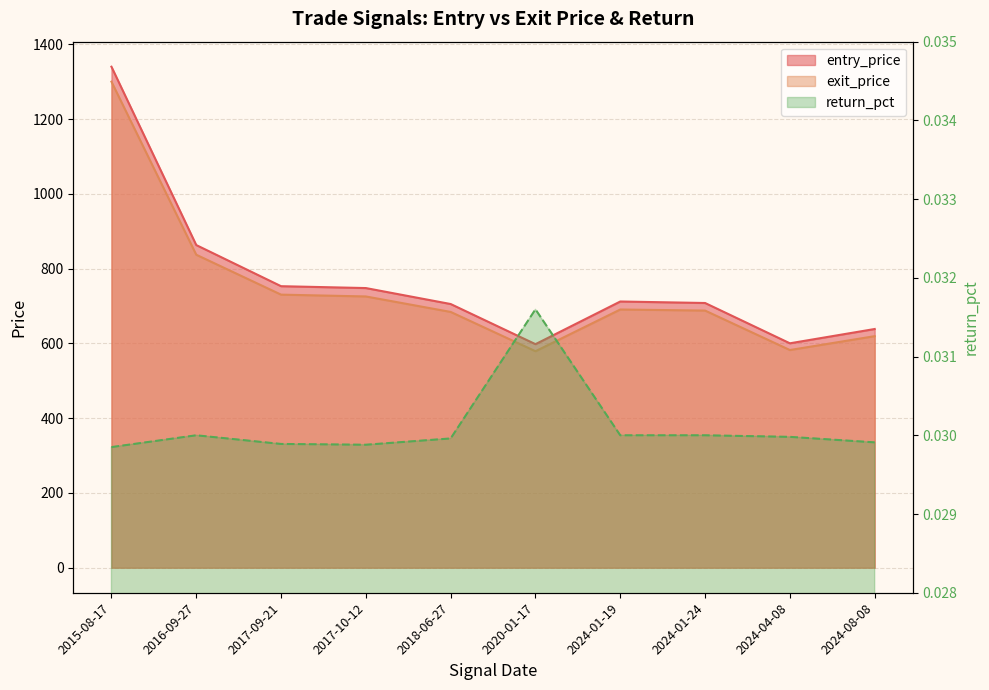

Reading left to right, extract all data points from this chart.

entry_price: 2015-08-17=1340.0	2016-09-27=863.0	2017-09-21=753.0	2017-10-12=748.0	2018-06-27=705.2	2020-01-17=597.9	2024-01-19=712.0	2024-01-24=708.0	2024-04-08=600.2	2024-08-08=638.5
exit_price: 2015-08-17=1300.0	2016-09-27=837.1	2017-09-21=730.4	2017-10-12=725.5	2018-06-27=684.1	2020-01-17=579.0	2024-01-19=690.6	2024-01-24=687.8	2024-04-08=582.2	2024-08-08=619.3
return_pct: 2015-08-17=0.0	2016-09-27=0.0	2017-09-21=0.0	2017-10-12=0.0	2018-06-27=0.0	2020-01-17=0.0	2024-01-19=0.0	2024-01-24=0.0	2024-04-08=0.0	2024-08-08=0.0